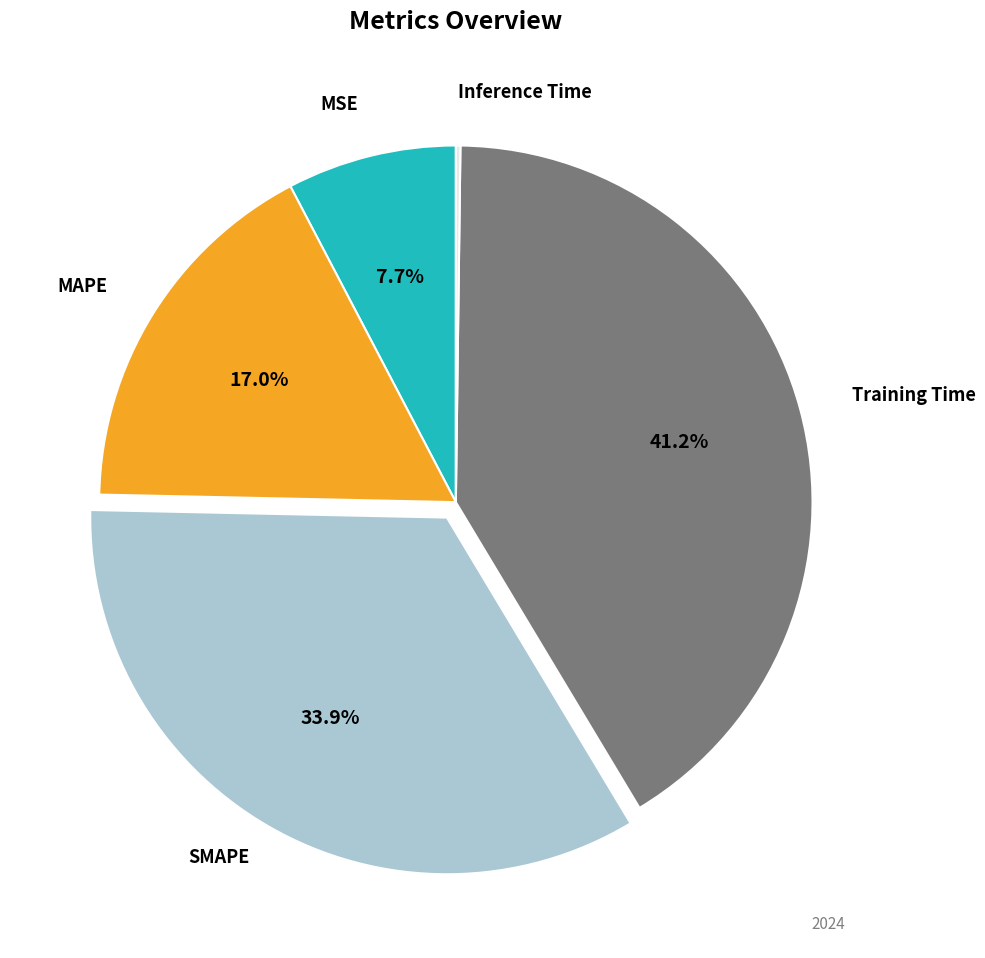

To the nearest percent, what is the difference between the largest and smallest slice percentages?

41%